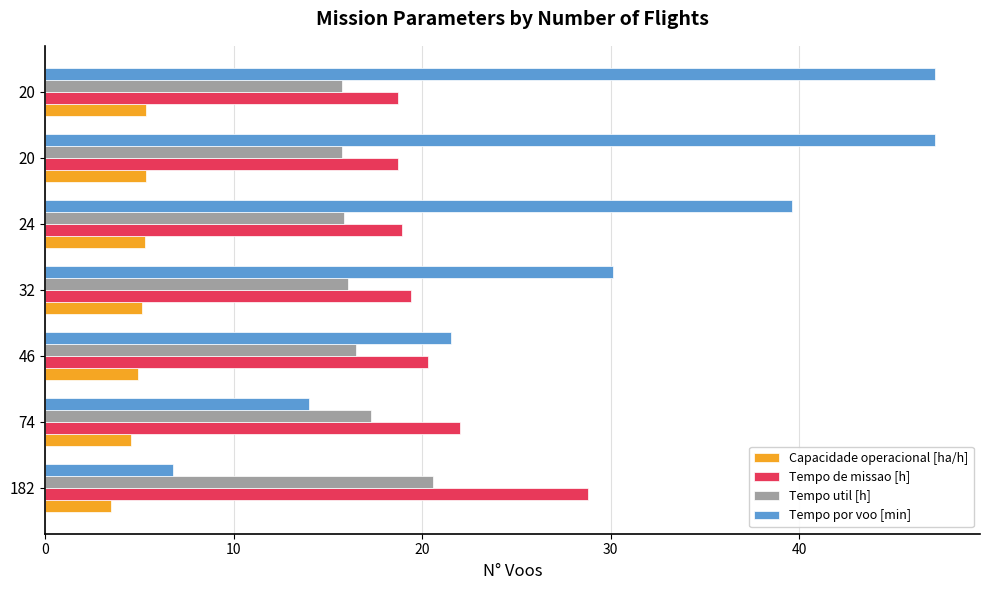

What are all the series names shown in the legend?

Capacidade operacional [ha/h], Tempo de missao [h], Tempo util [h], Tempo por voo [min]